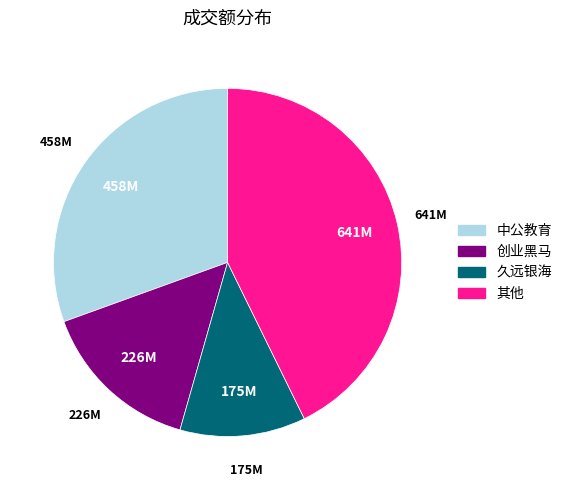

Is there a majority slice in this chart?

No